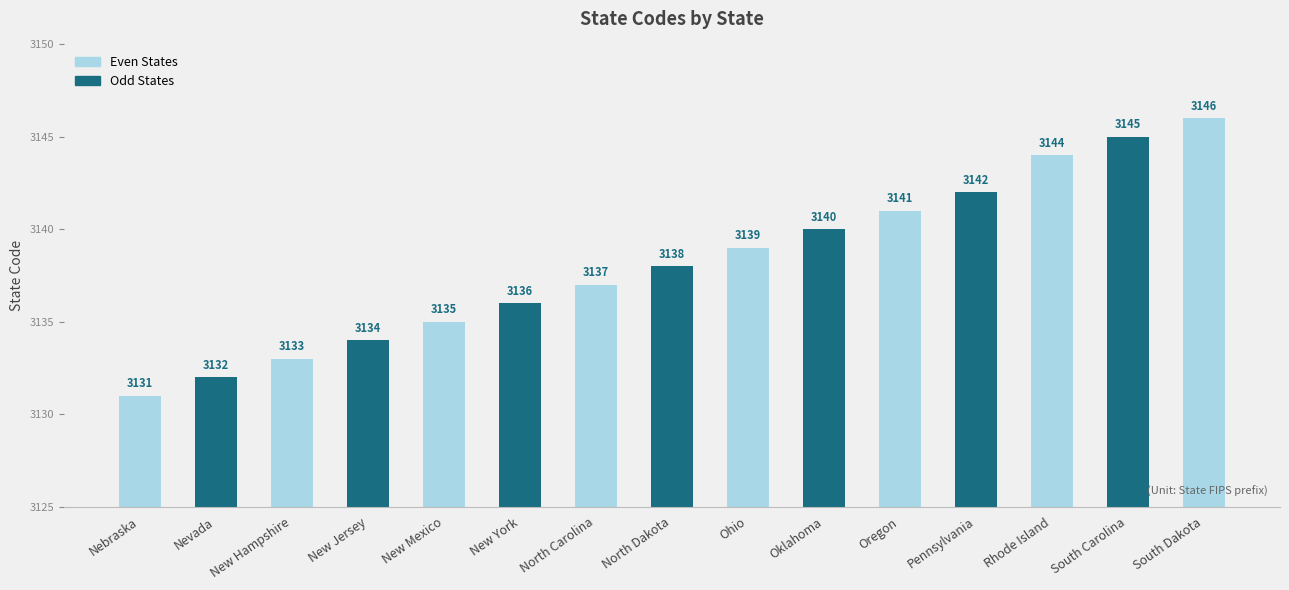

What is the greatest value displayed?

3146